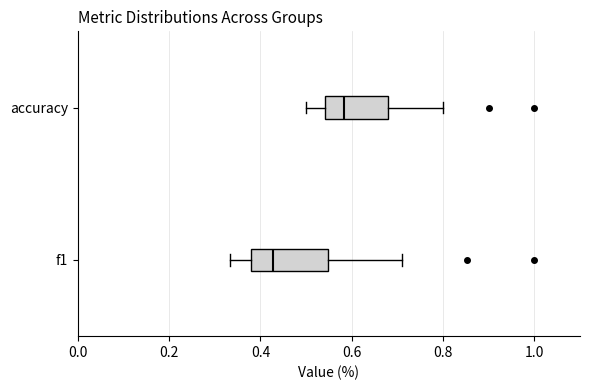

Where does the right whisker of the box for accuracy end on the x-axis? The values are not printed on the chart, so give them approximately, as read against the axis.

0.80